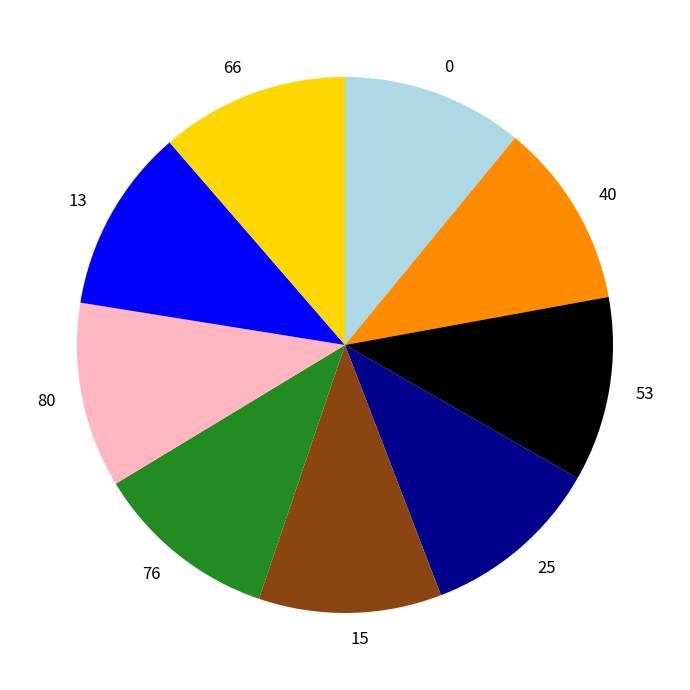

How many segments does this pie chart have?

9